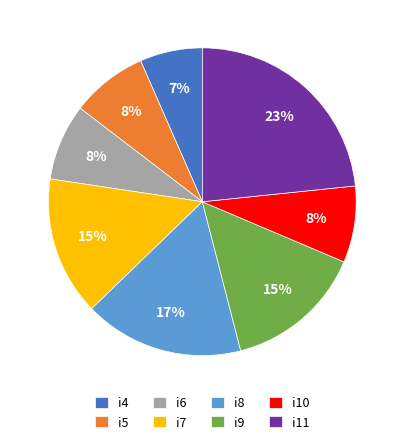

Is it true that i8 is 2% of the pie?

False